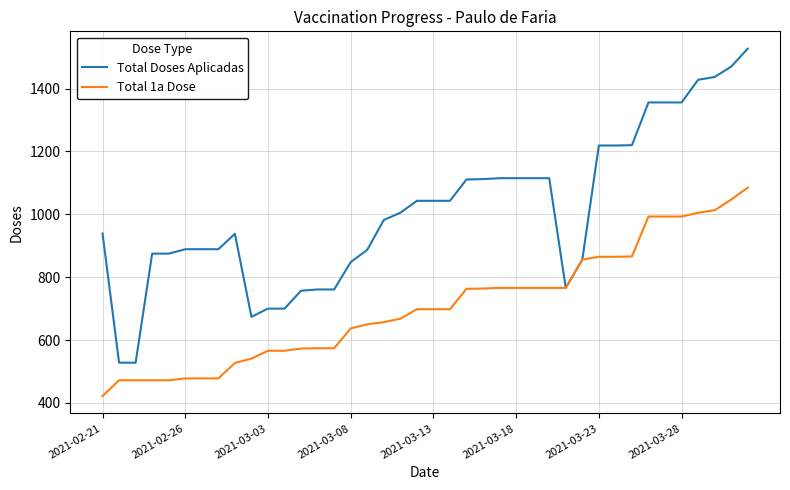

At how many categories does at least one series exceed 787?

31